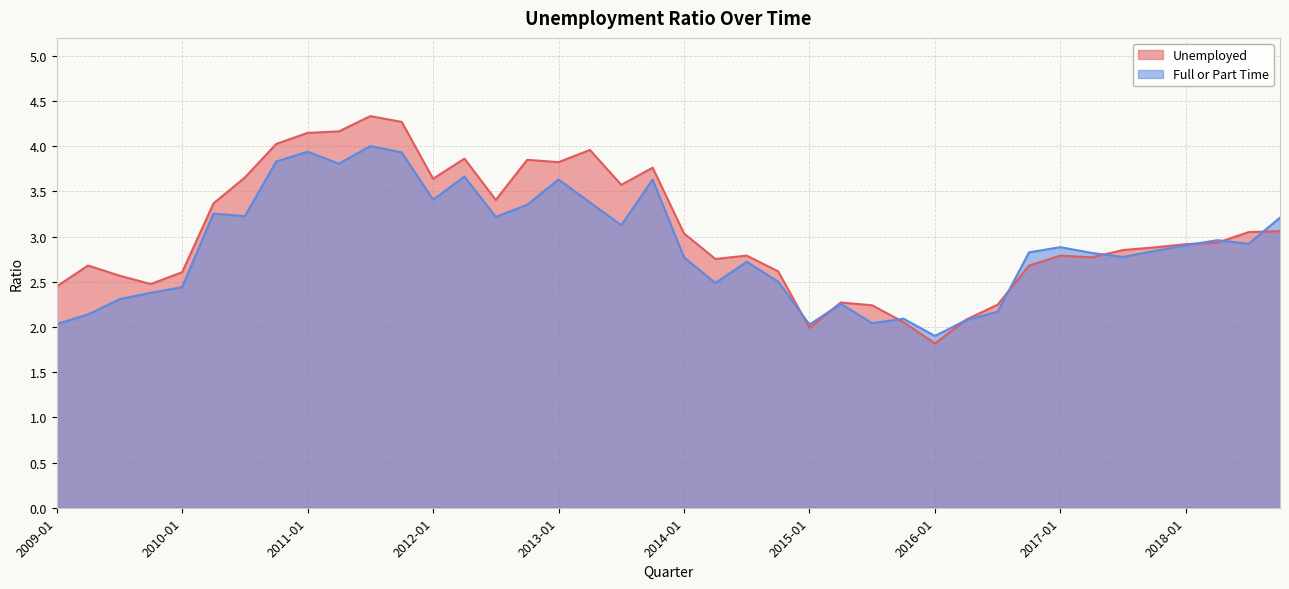

What is the difference between the maximum and minimum values in the Full or Part Time series?

2.1